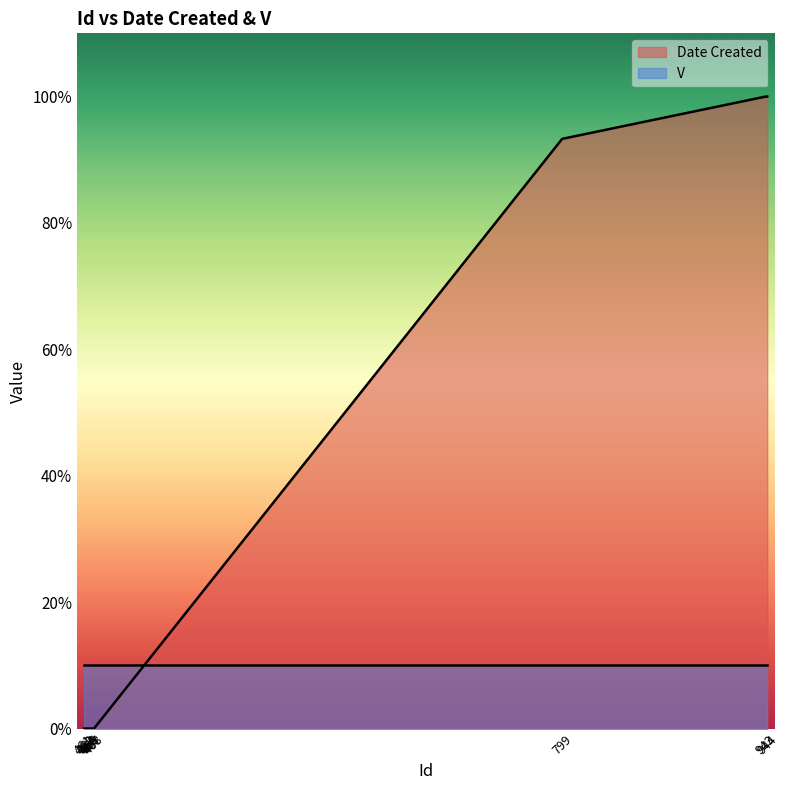

What is the value of the 11th point from the left?

100.0